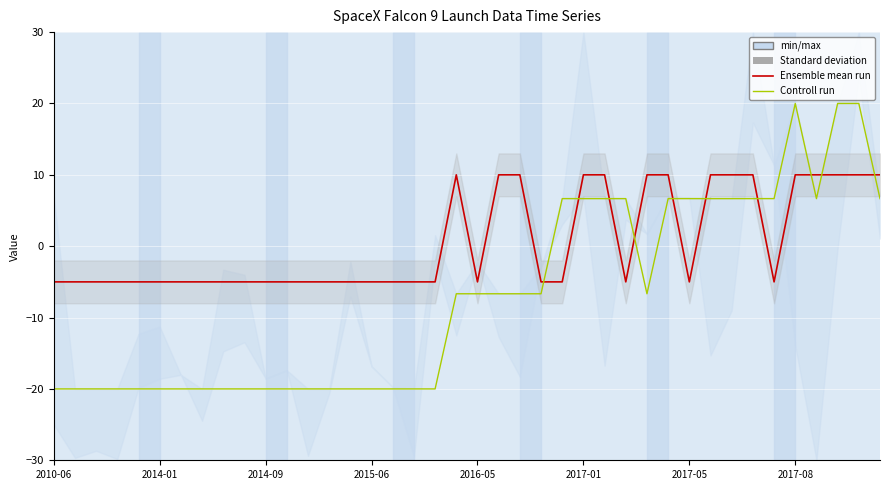

What is the difference between the highest and lowest values at 31?

3.3